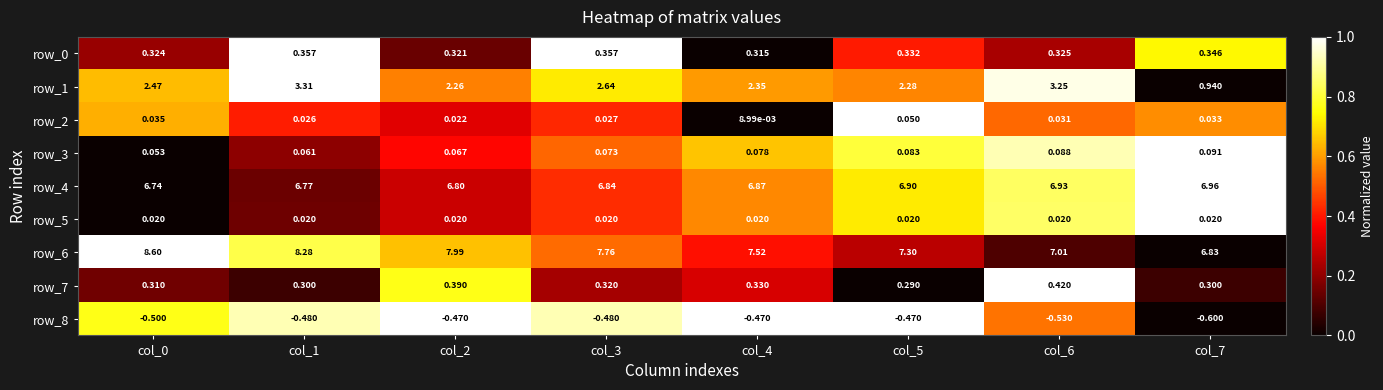

Where is row_7 nearest to the value 0?

col_5